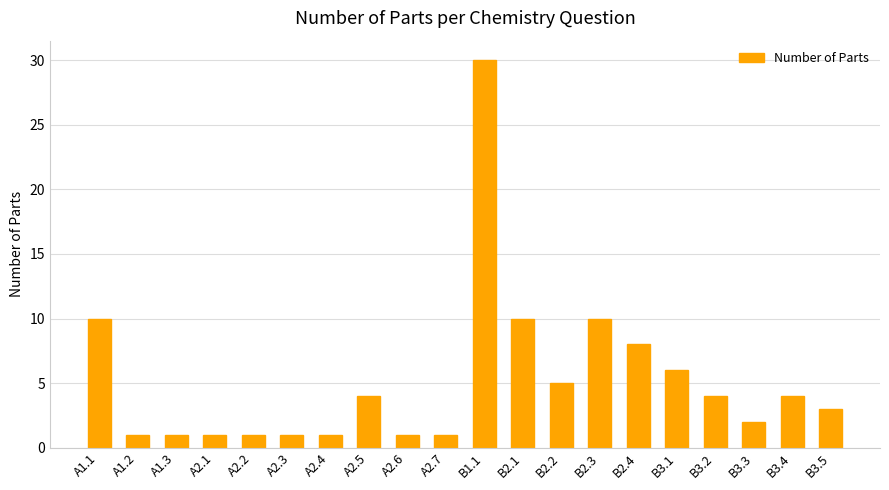

What is the label of the 19th bar from the right?

A1.2